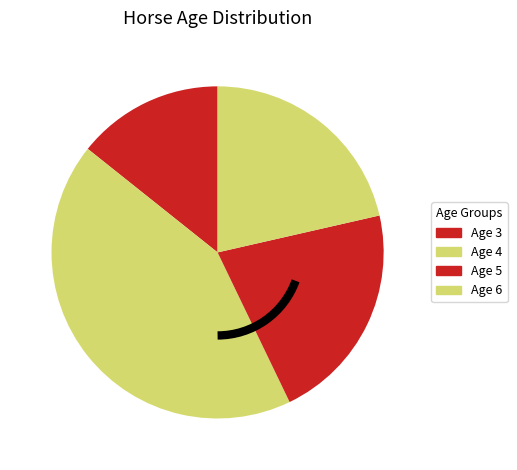

How many slices are in this pie chart?

4